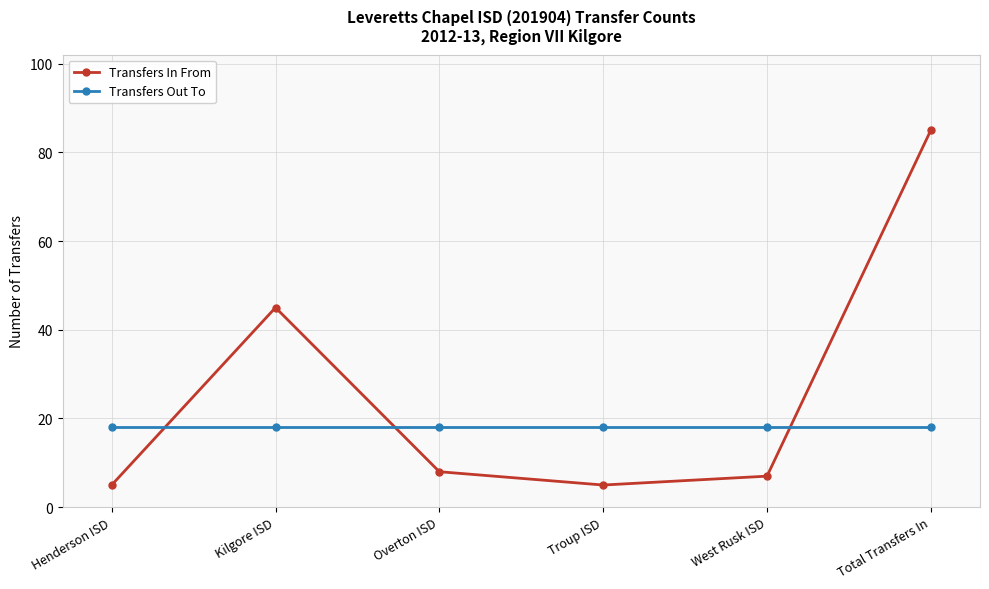

The Transfers In From series shows 5 at Henderson ISD. True or false?

True